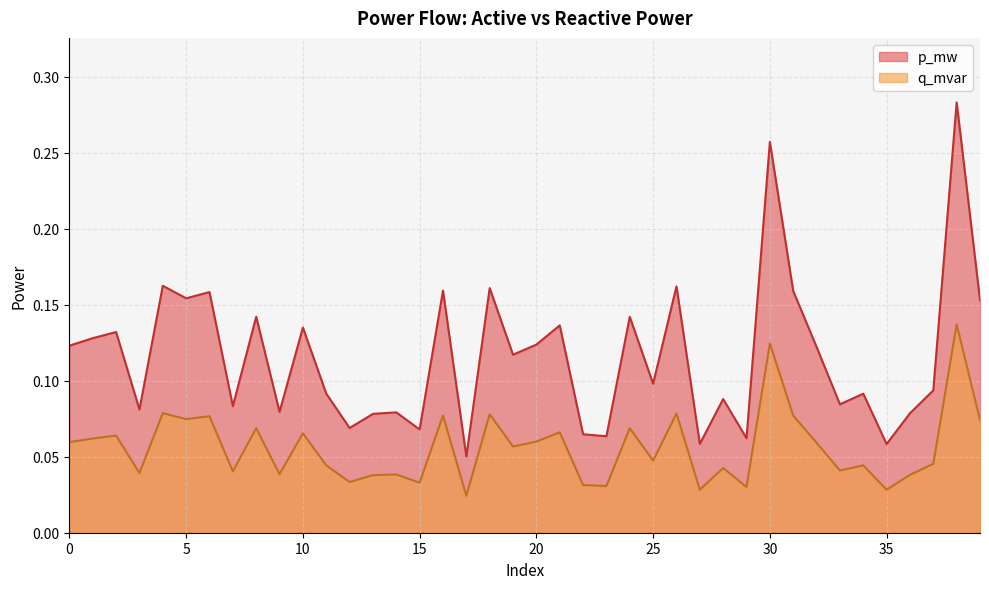

Is it true that p_mw equals 0.0 at 34?

False